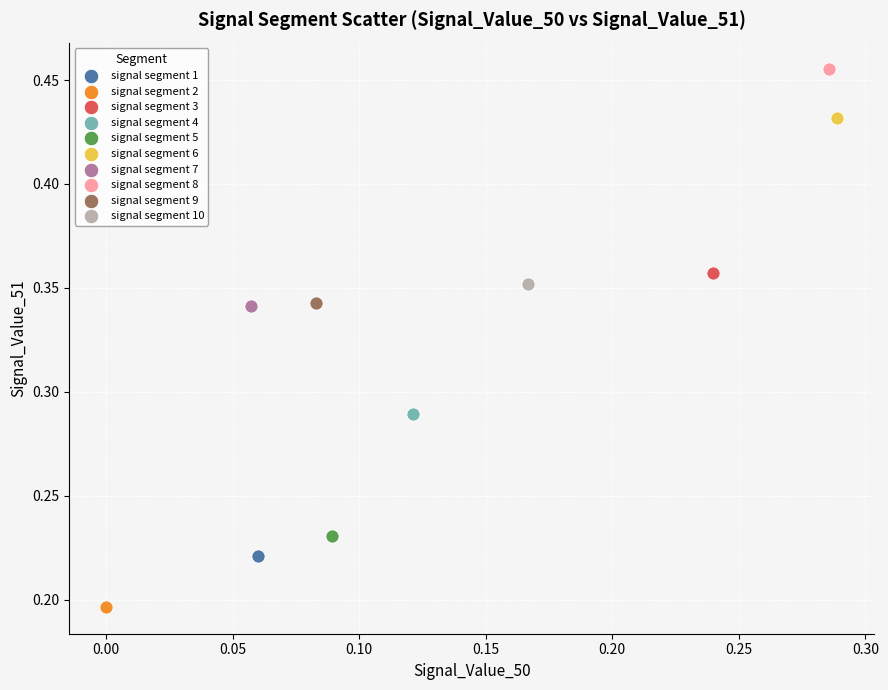

What are all the series names shown in the legend?

signal segment 1, signal segment 2, signal segment 3, signal segment 4, signal segment 5, signal segment 6, signal segment 7, signal segment 8, signal segment 9, signal segment 10